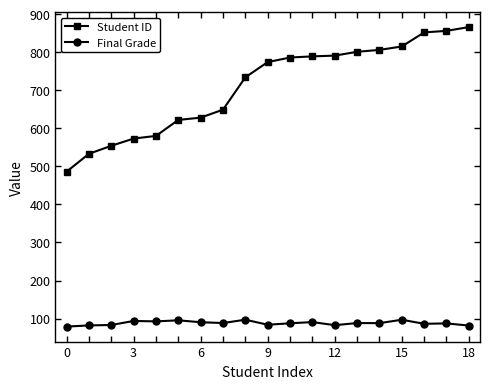

Which series has the largest range (max minus min)?

Student ID